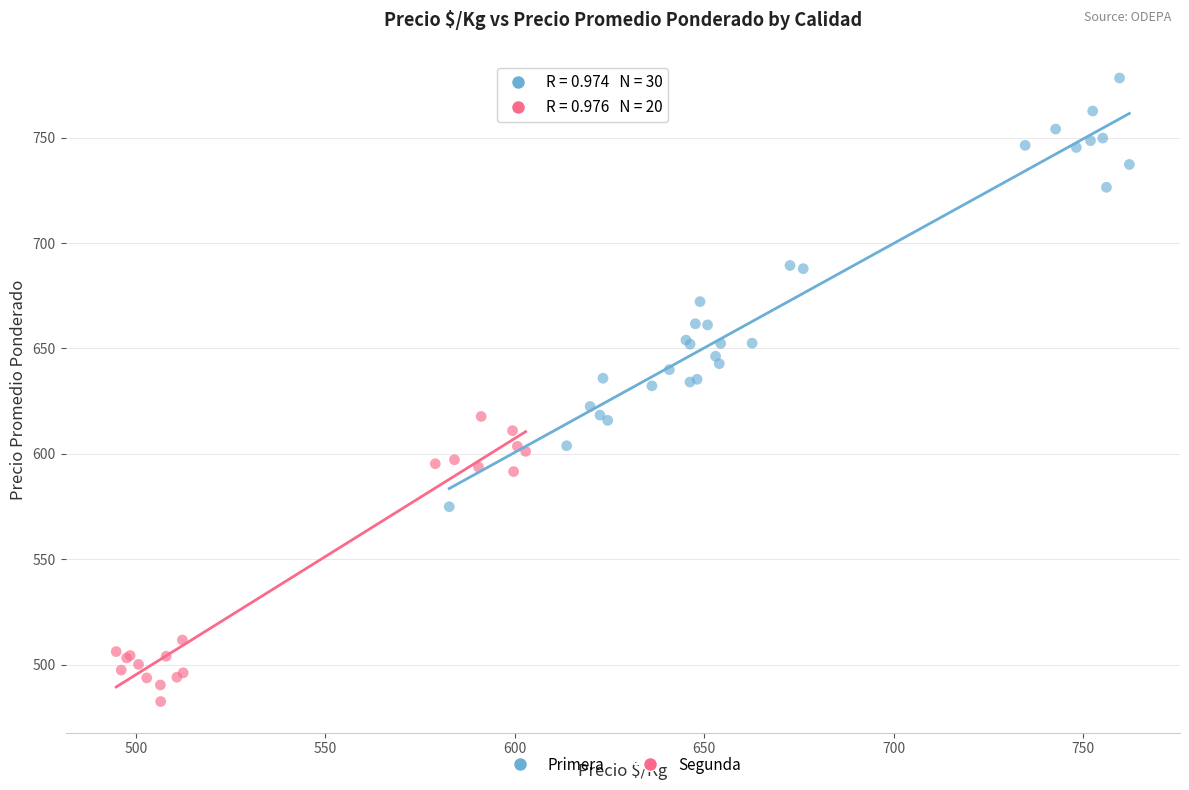

Which series has the widest spread of Y values?

Primera